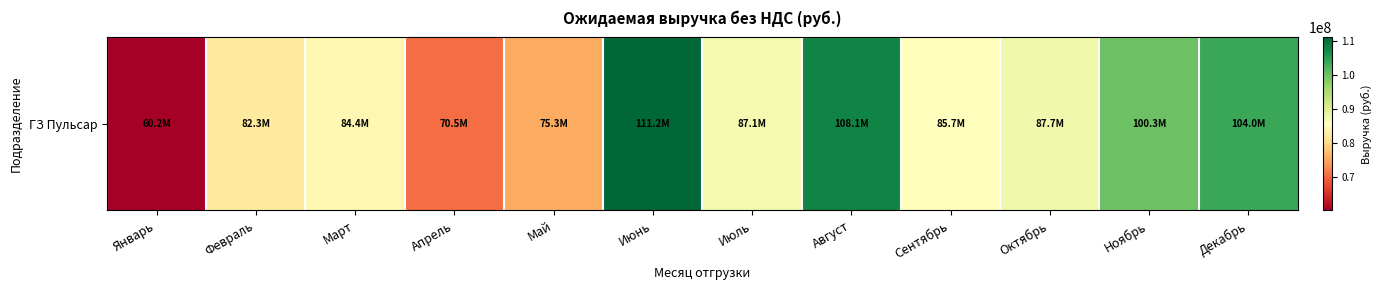

What is the change in value from Февраль to Ноябрь?

+17999253.5